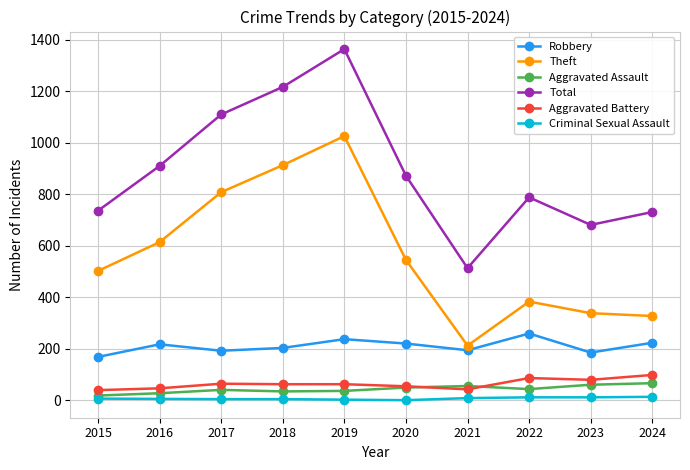

At 2022, list the series in order from largest to smallest.

Total, Theft, Robbery, Aggravated Battery, Aggravated Assault, Criminal Sexual Assault